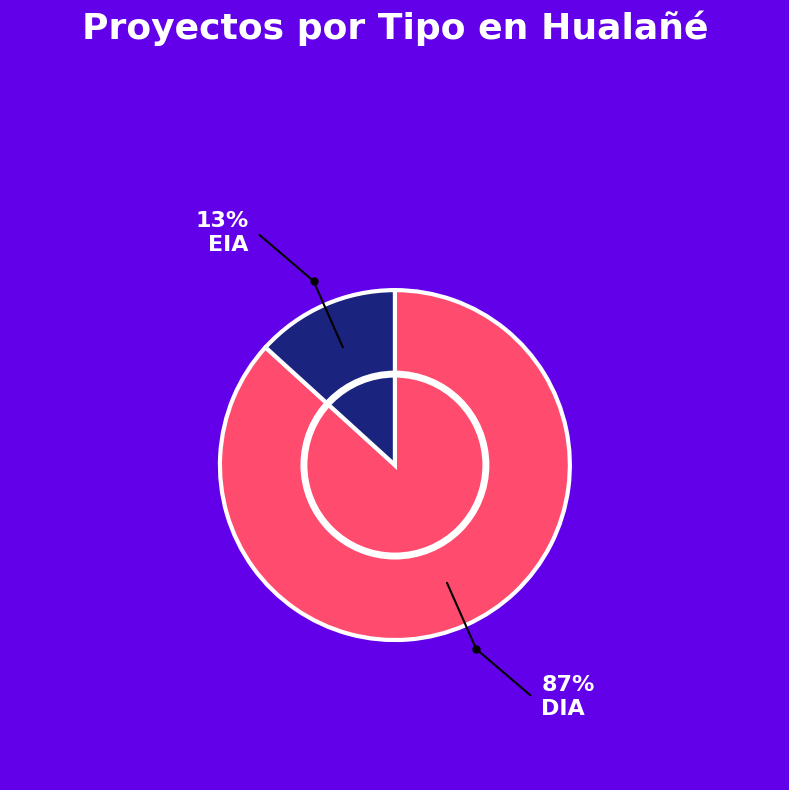

Is there any slice that represents more than half of the pie?

Yes